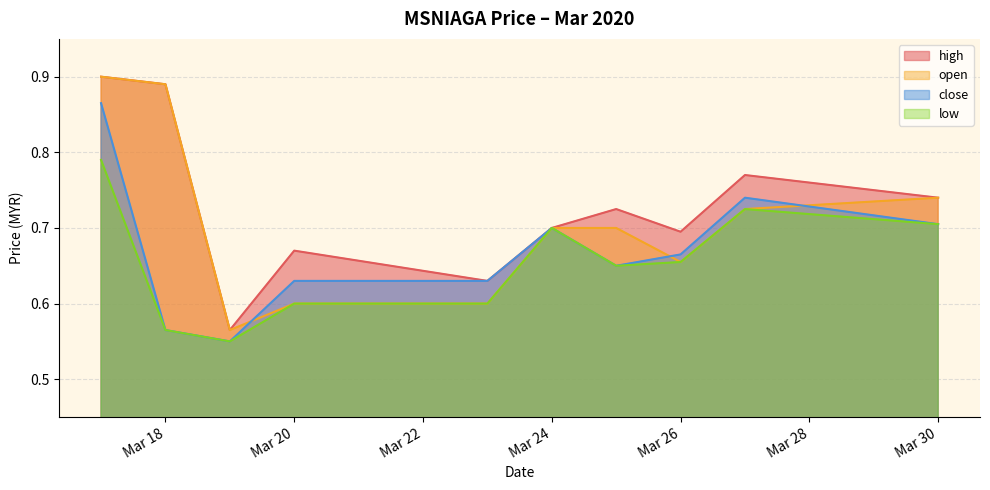

At which label does low reach its peak?

2020-03-17